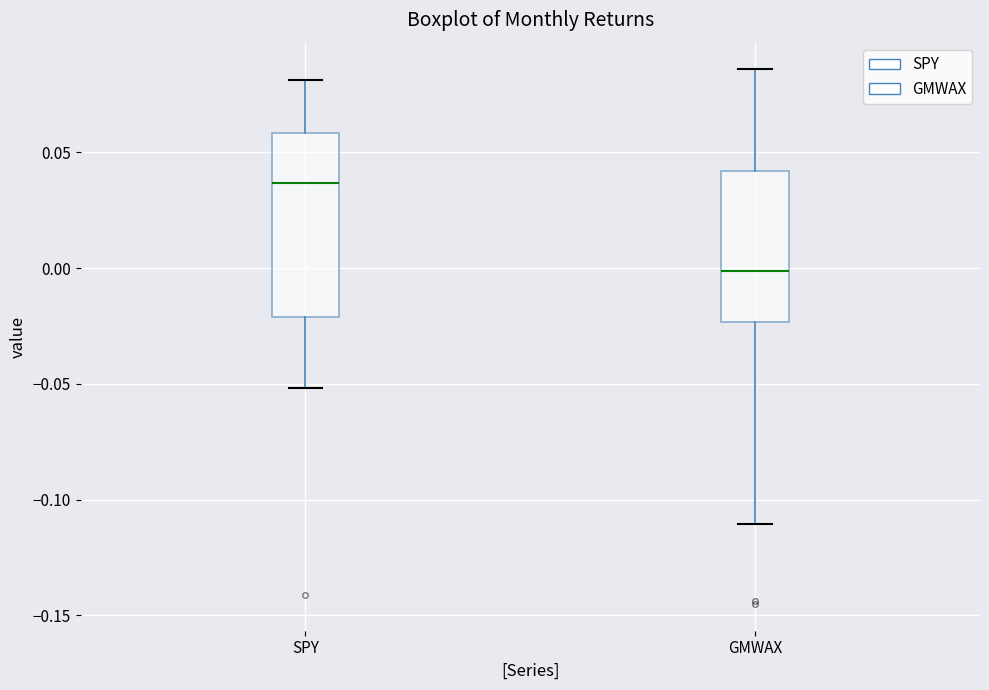

Where does the lower whisker of the box for SPY end on the y-axis? The values are not printed on the chart, so give them approximately, as read against the axis.

-0.050